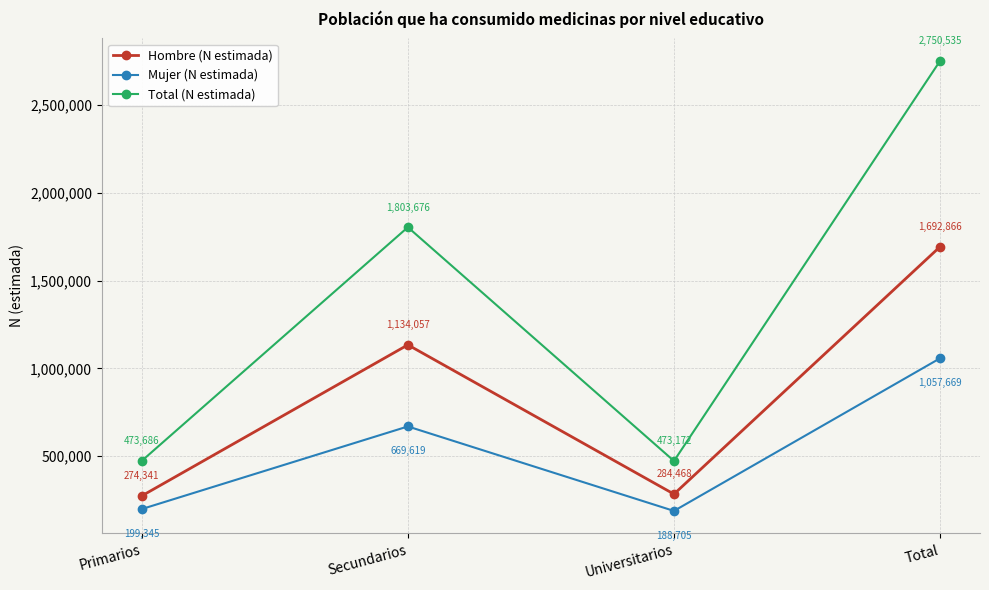

What is the label of the 2nd point from the left?

Secundarios